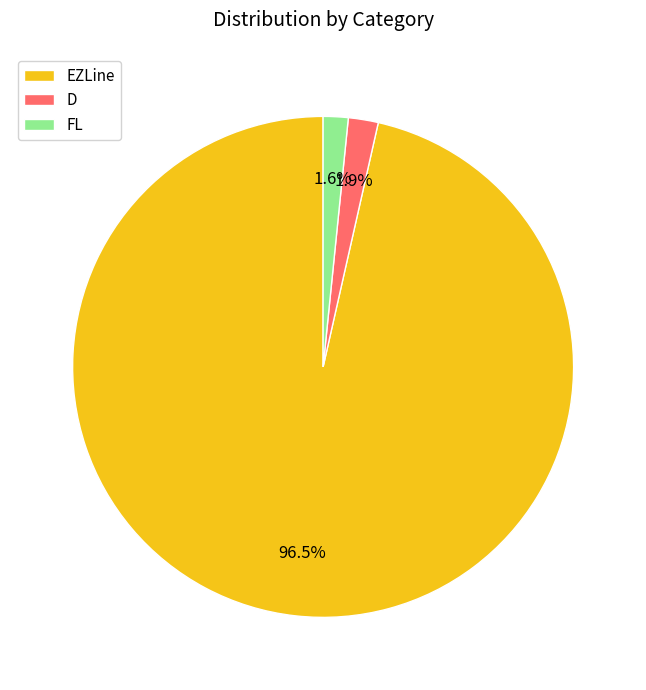

Which category has the biggest portion of the pie?

EZLine